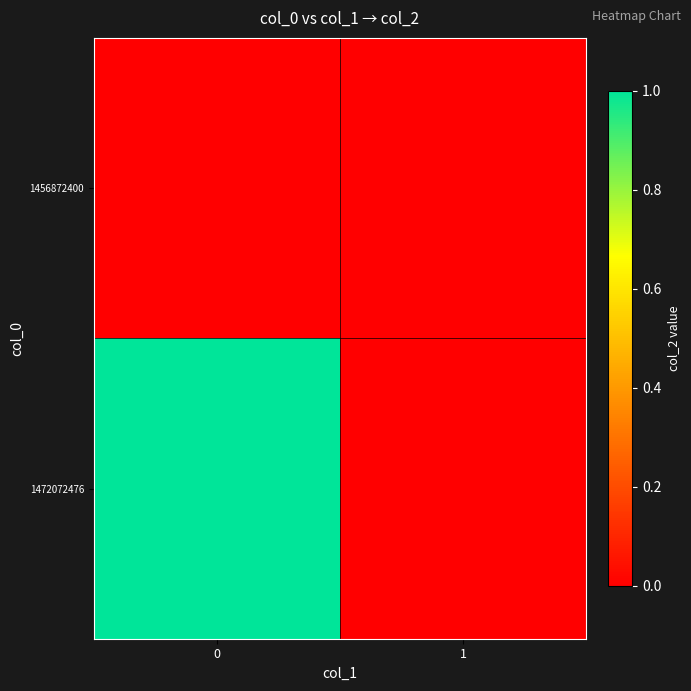

Reading left to right, what are all the values shown in this chart?

1456872400: 0=0	1=0
1472072476: 0=1	1=0